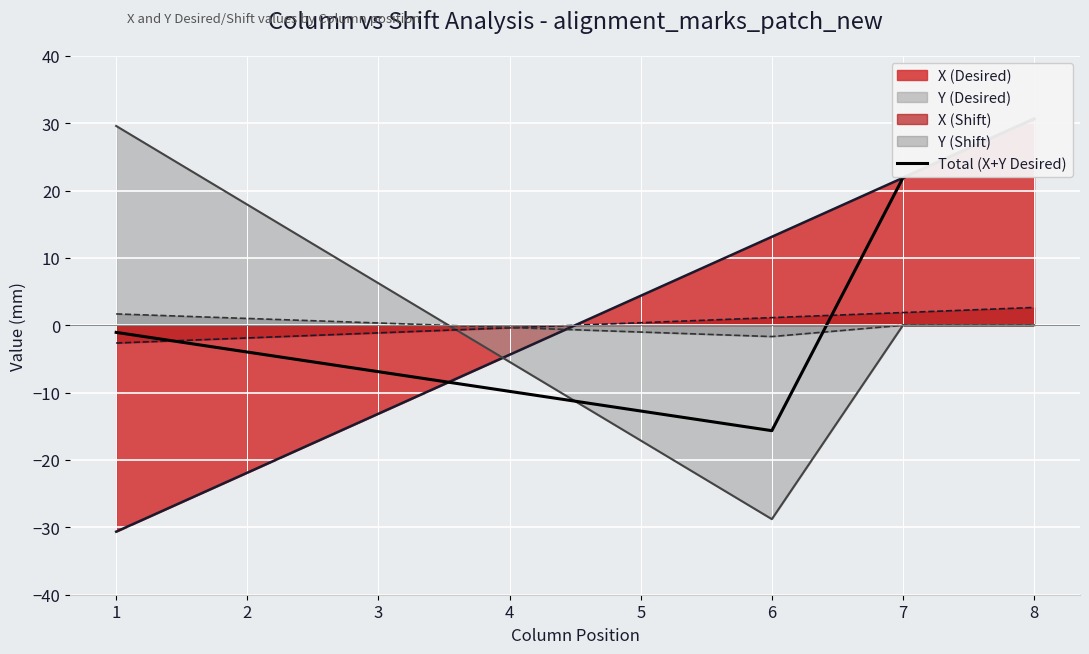

What is the maximum value shown in the chart?

30.6